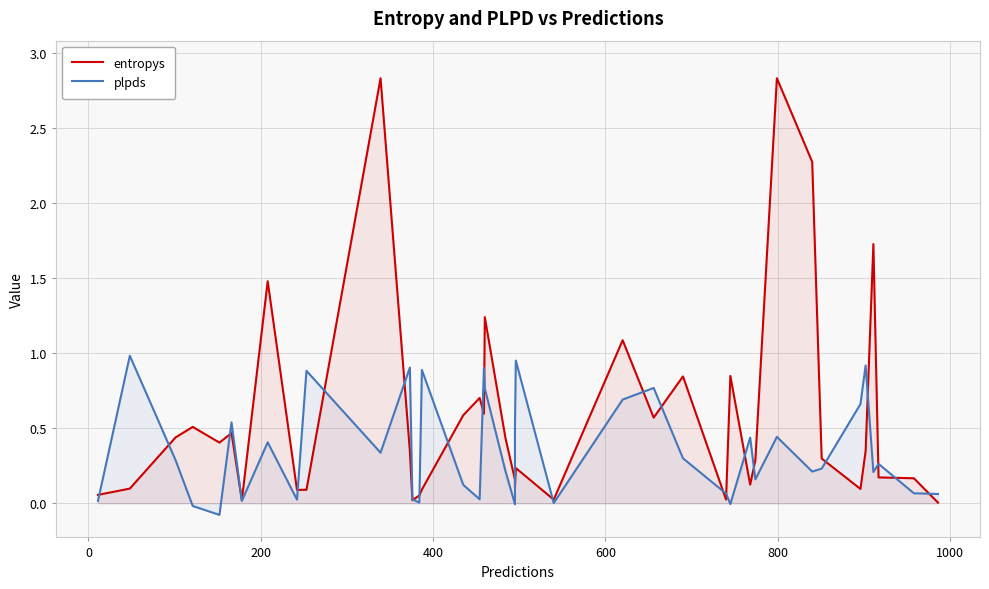

Does the chart have visible grid lines?

Yes